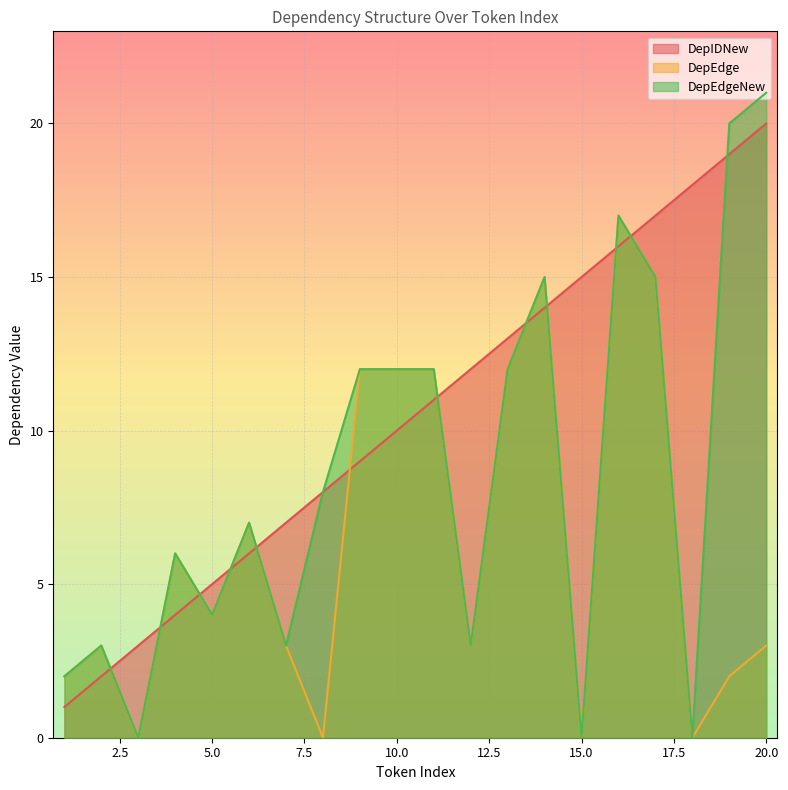

The value of DepIDNew at 10.0 is 10. True or false?

True